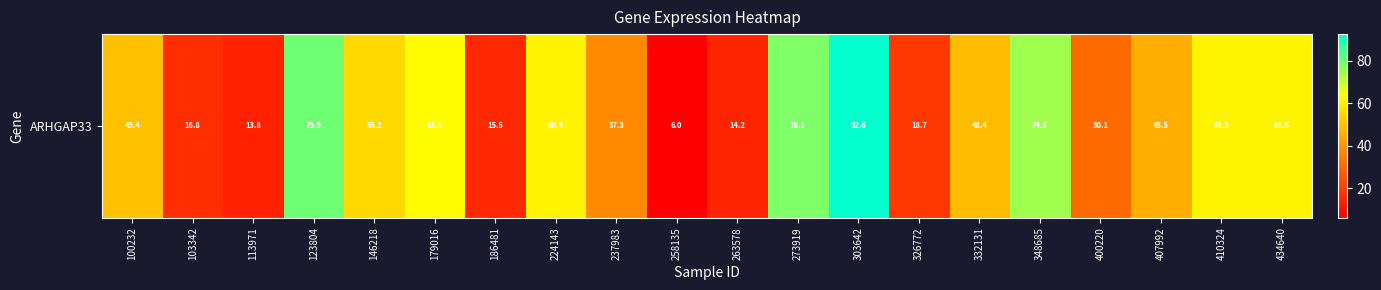

List the labels in order of value, largest first.

303642, 123804, 273919, 348685, 179016, 434640, 410324, 224143, 146218, 100232, 332131, 407992, 237983, 400220, 326772, 103342, 186481, 263578, 113971, 258135